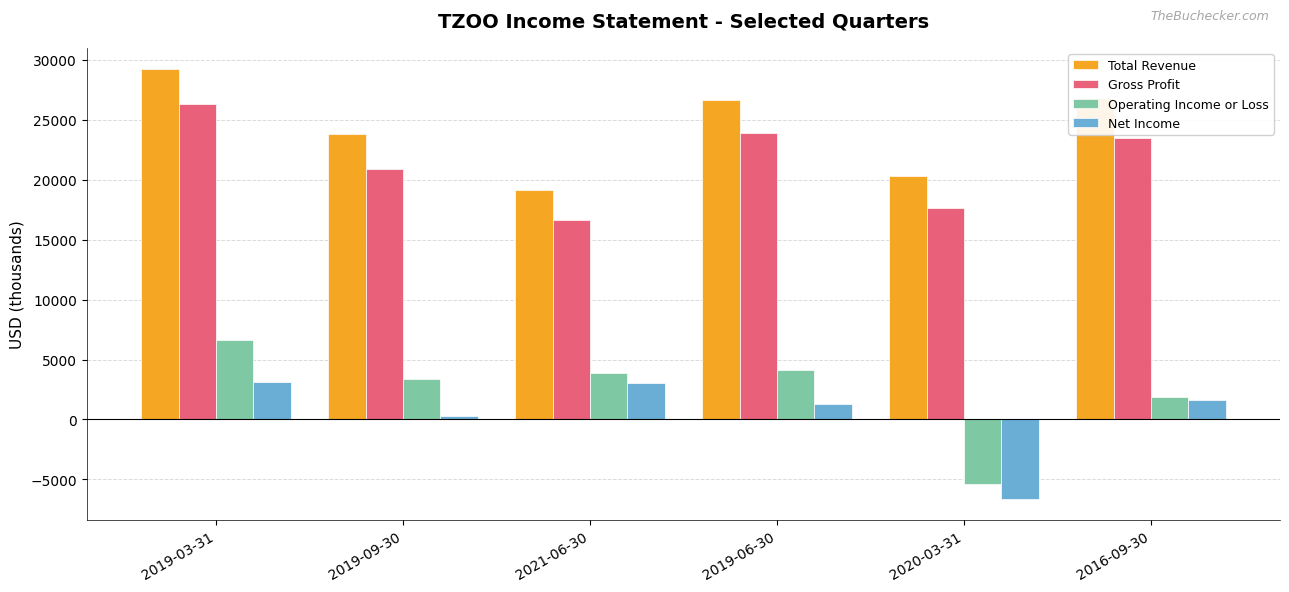

Does the chart contain any negative values?

Yes